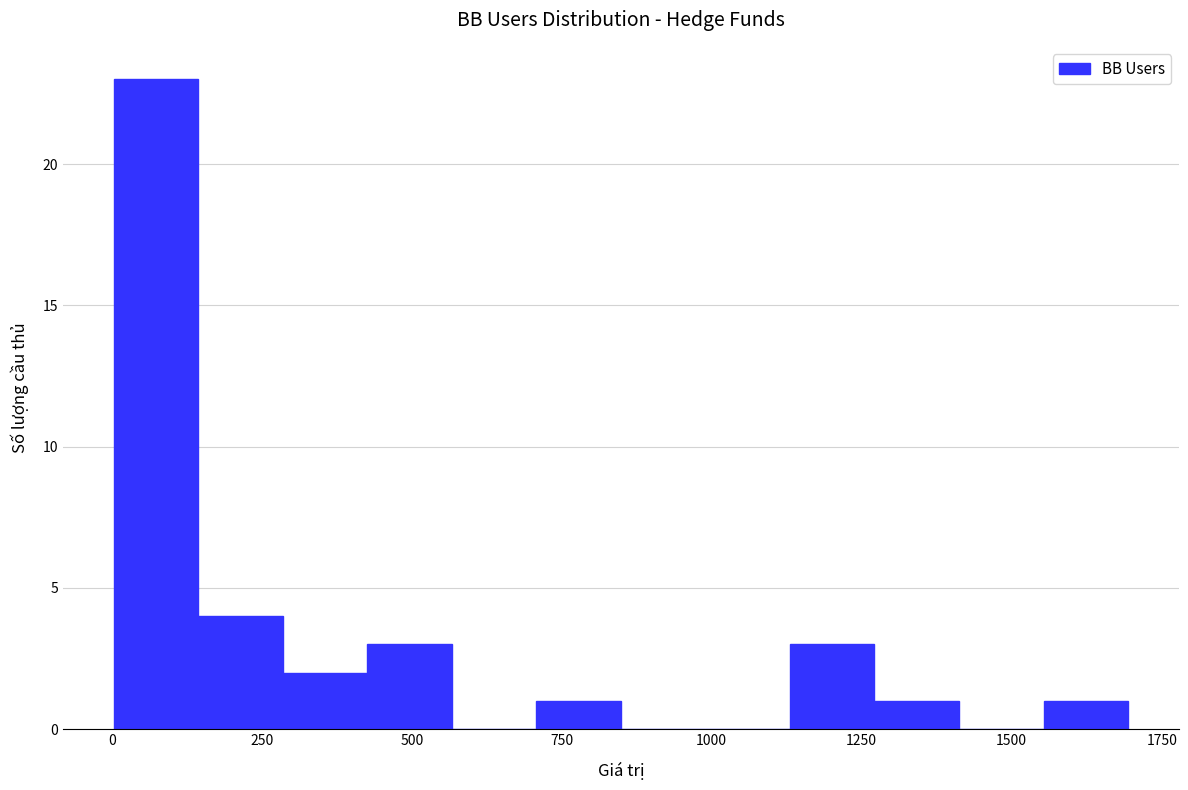

Read against the x-axis, roughly where is the centre of the tallest bar?

50